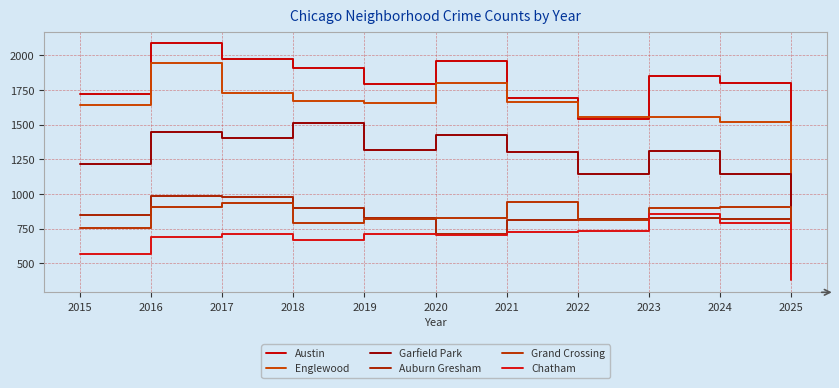

Reading left to right, list all the values displayed in this chart.

Austin: 1719	2086	1972	1912	1792	1959	1694	1542	1848	1800	859
Englewood: 1641	1948	1726	1672	1655	1801	1660	1556	1553	1520	737
Garfield Park: 1214	1448	1401	1510	1318	1427	1302	1147	1313	1146	616
Auburn Gresham: 851	983	978	898	826	708	811	819	825	816	433
Grand Crossing: 754	908	936	794	820	828	942	810	898	908	480
Chatham: 565	686	711	670	714	703	722	731	856	788	376